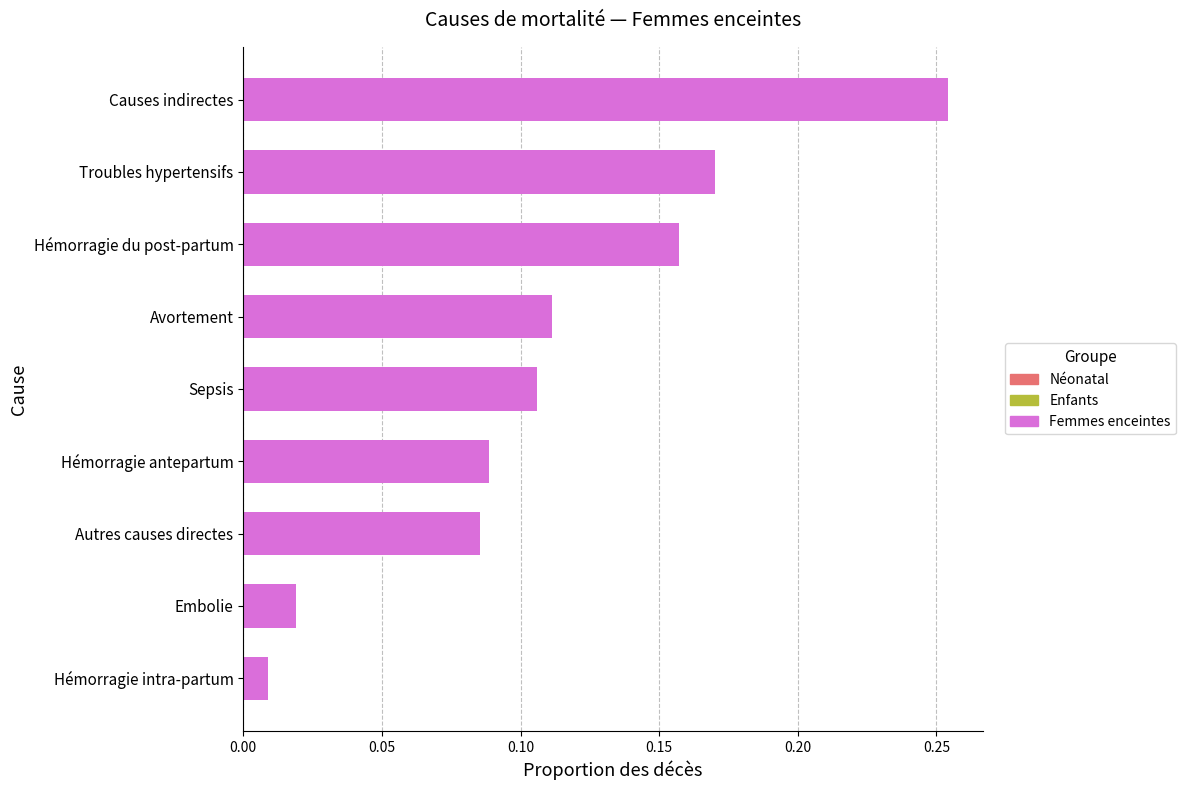

Rank the categories by value from lowest to highest.

Hémorragie intra-partum, Embolie, Autres causes directes, Hémorragie antepartum, Sepsis, Avortement, Hémorragie du post-partum, Troubles hypertensifs, Causes indirectes